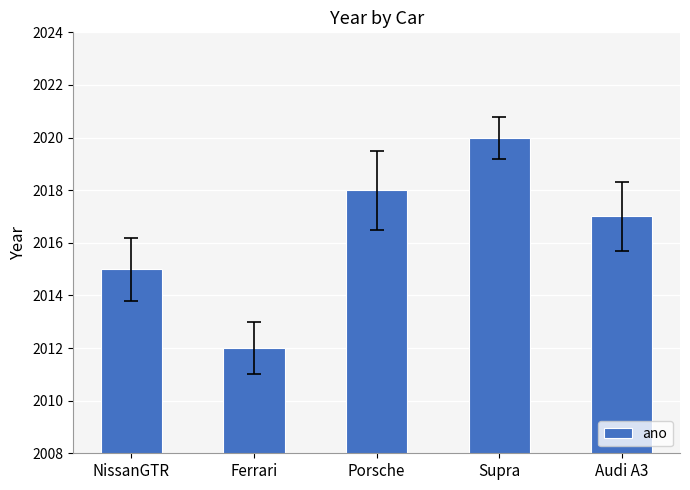

What is the minimum value shown in the chart?

2012